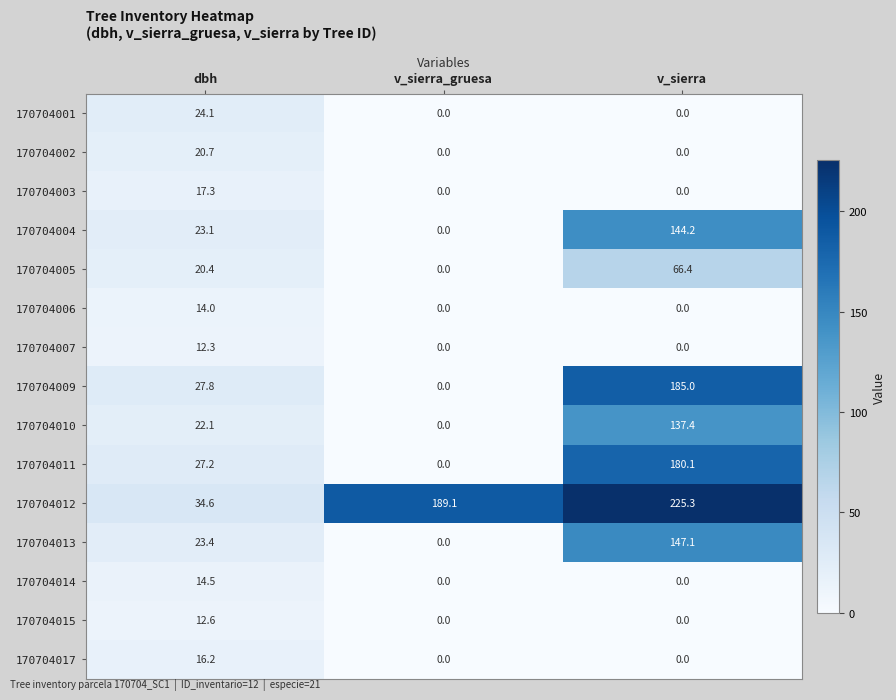

At which label is 170704004 closest to 72?

dbh